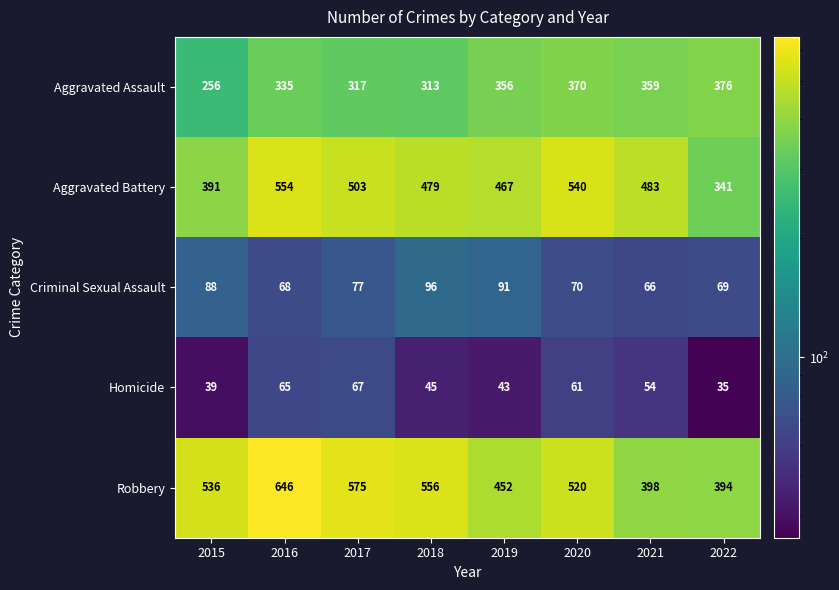

What is the difference between the second highest and second lowest values in the Criminal Sexual Assault series?

23